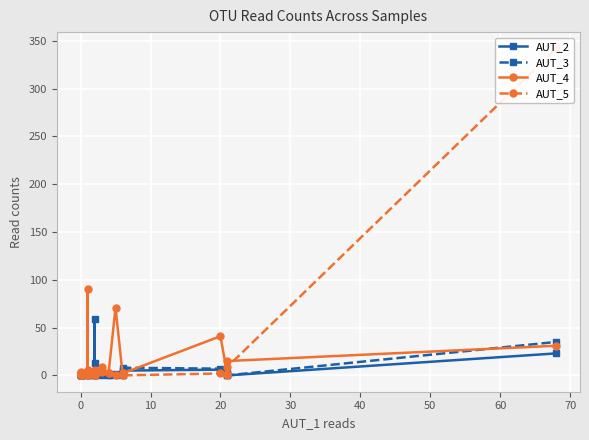

What is the sum of all AUT_2 values?

101